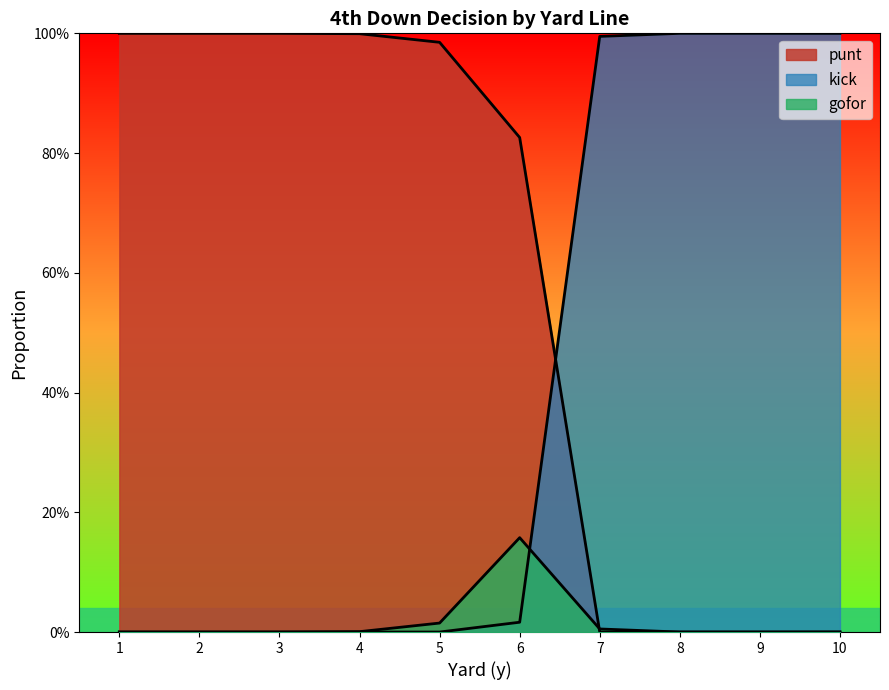

How many times do punt and kick cross each other?

1